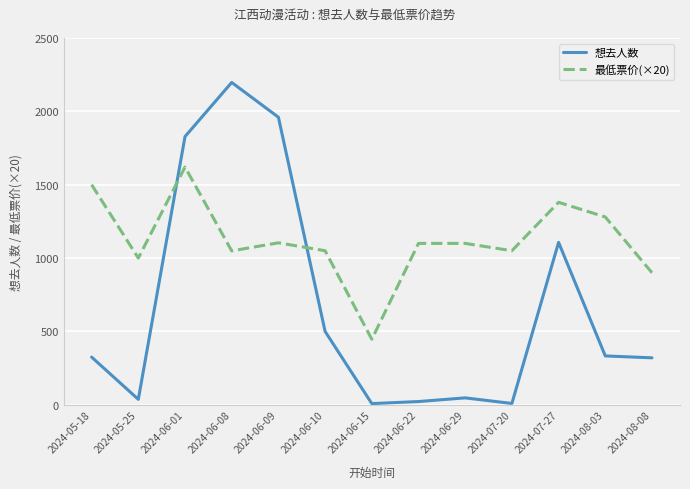

True or false: 最低票价(×20) has a value of 734.9 at 2024-06-15.

False